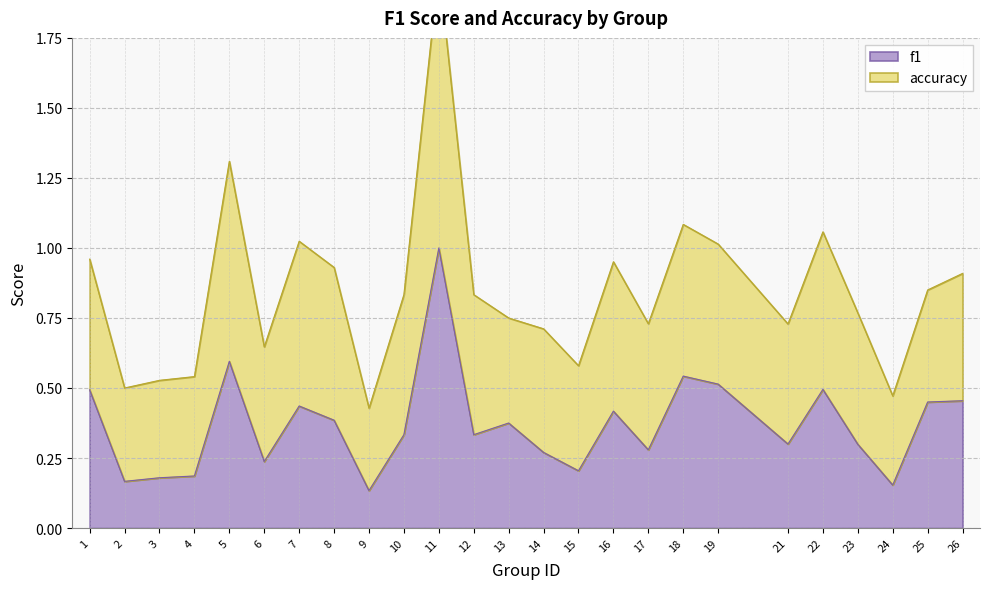

What is the value of the 11th point from the left?

1.0